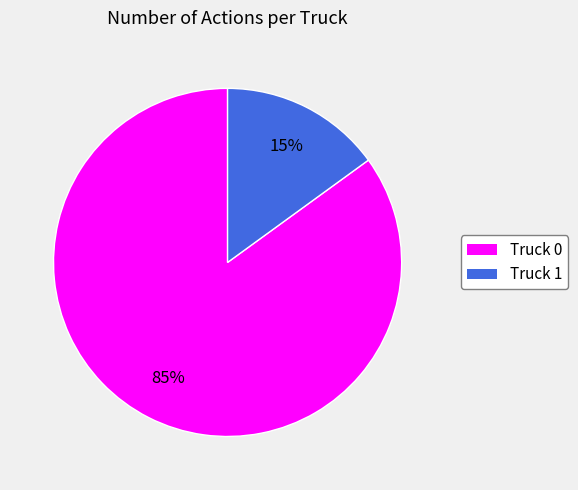

Is it true that Truck 1 is 24% of the pie?

False